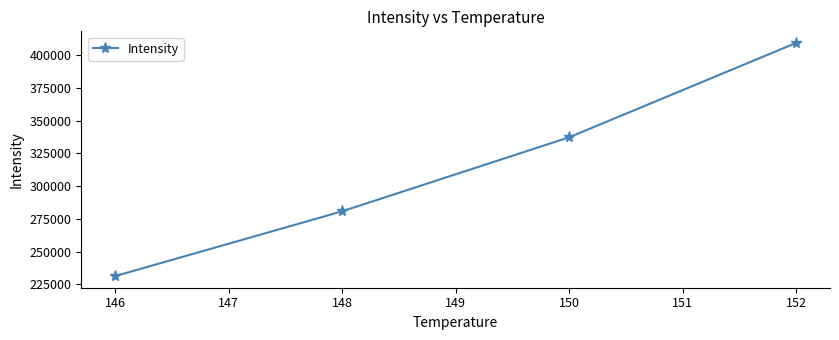

Which label corresponds to the smallest value in the chart?

146